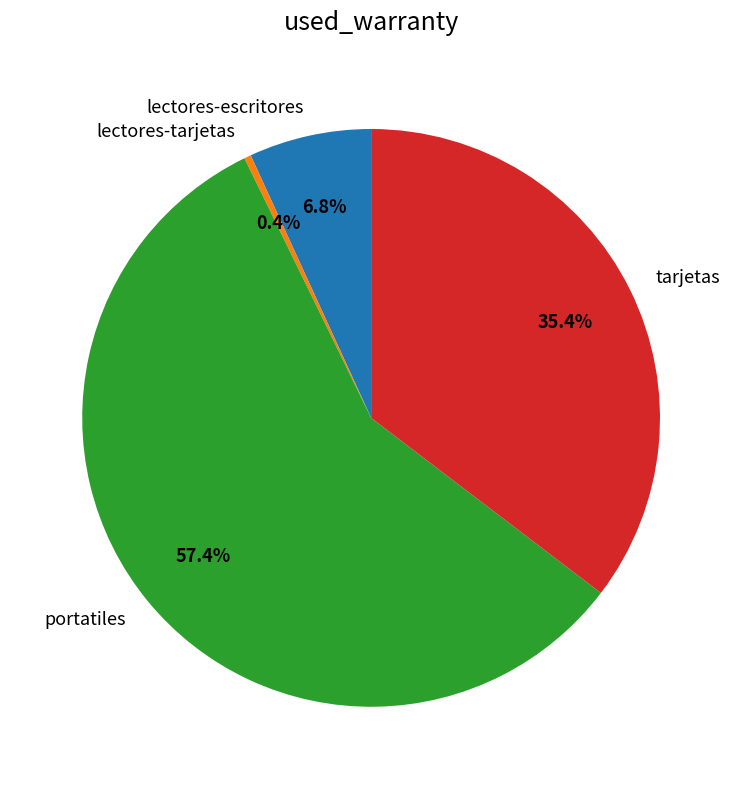

Do lectores-tarjetas and portatiles together represent more than half of the pie?

Yes